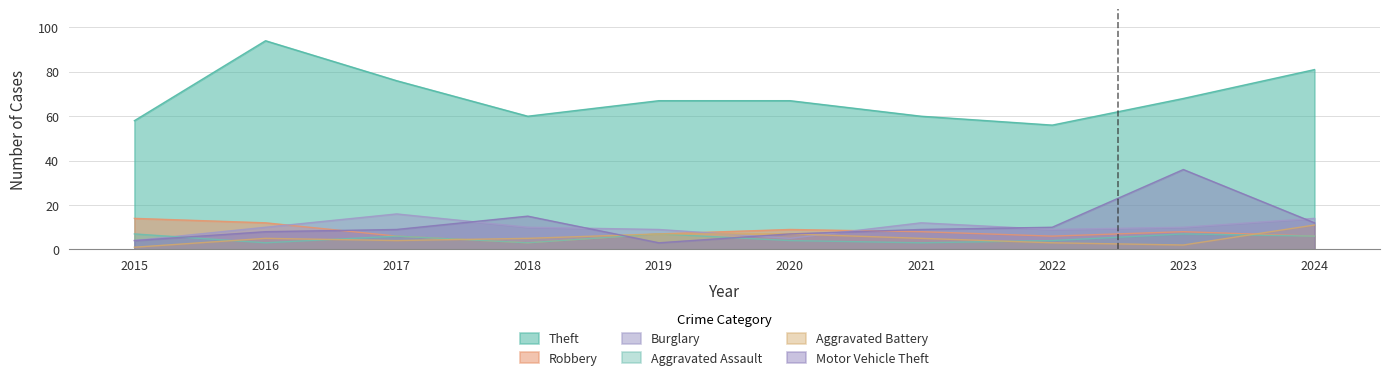

What is the difference between the second highest and second lowest values in the Robbery series?

6